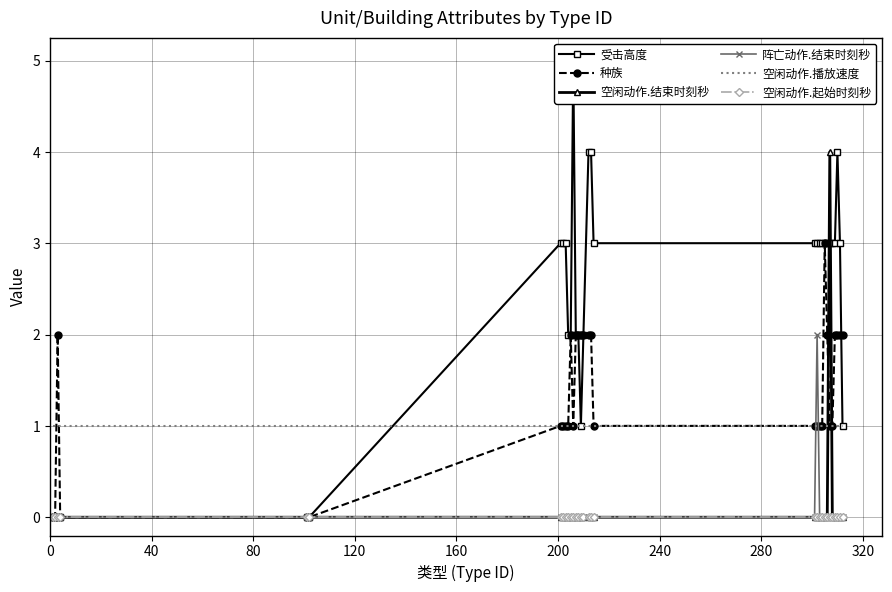

Reading left to right, what are all the values shown in this chart?

受击高度: 0	0	0	0	0	0	3	3	3	2	2	5	2	2	1	2	4	4	3	3	3	3	3	3	3	3	3	3	4	3	1
种族: 0	0	2	0	0	0	1	1	1	1	2	1	2	2	2	2	2	2	1	1	1	1	1	3	2	1	1	2	2	2	2
空闲动作.结束时刻秒: 0	0	0	0	0	0	0	0	0	0	0	0	0	0	0	0	0	0	0	0	0	0	0	0	0	4	0	0	0	0	0
阵亡动作.结束时刻秒: 0	0	0	0	0	0	0	0	0	0	0	0	0	0	0	0	0	0	0	0	2	0	0	0	0	0	0	0	0	0	0
空闲动作.播放速度: 1	1	1	1	1	1	1	1	1	1	1	1	1	1	1	1	1	1	1	1	1	1	1	1	1	1	1	1	1	1	1
空闲动作.起始时刻秒: 0	0	0	0	0	0	0	0	0	0	0	0	0	0	0	0	0	0	0	0	0	0	0	0	0	0	0	0	0	0	0